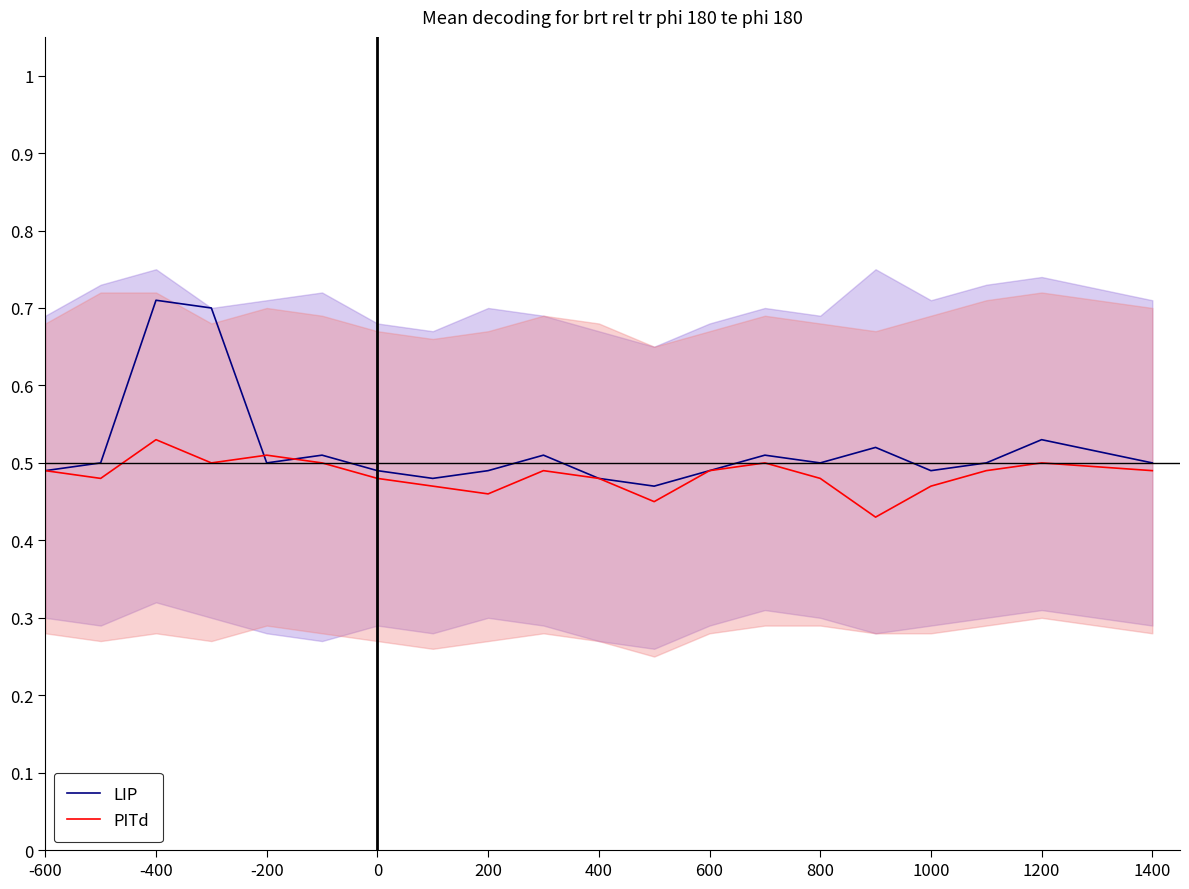

List the series in order of their overall mean, highest first.

LIP, PITd